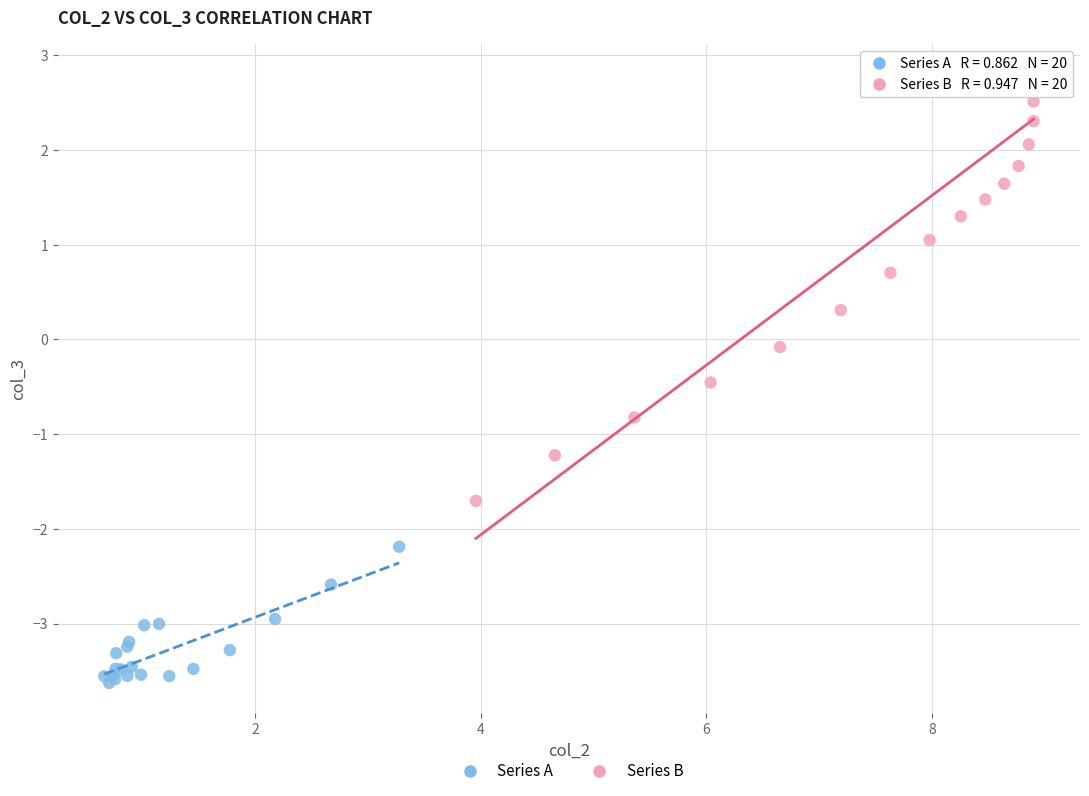

Which series has the largest Y range (max minus min)?

Series B